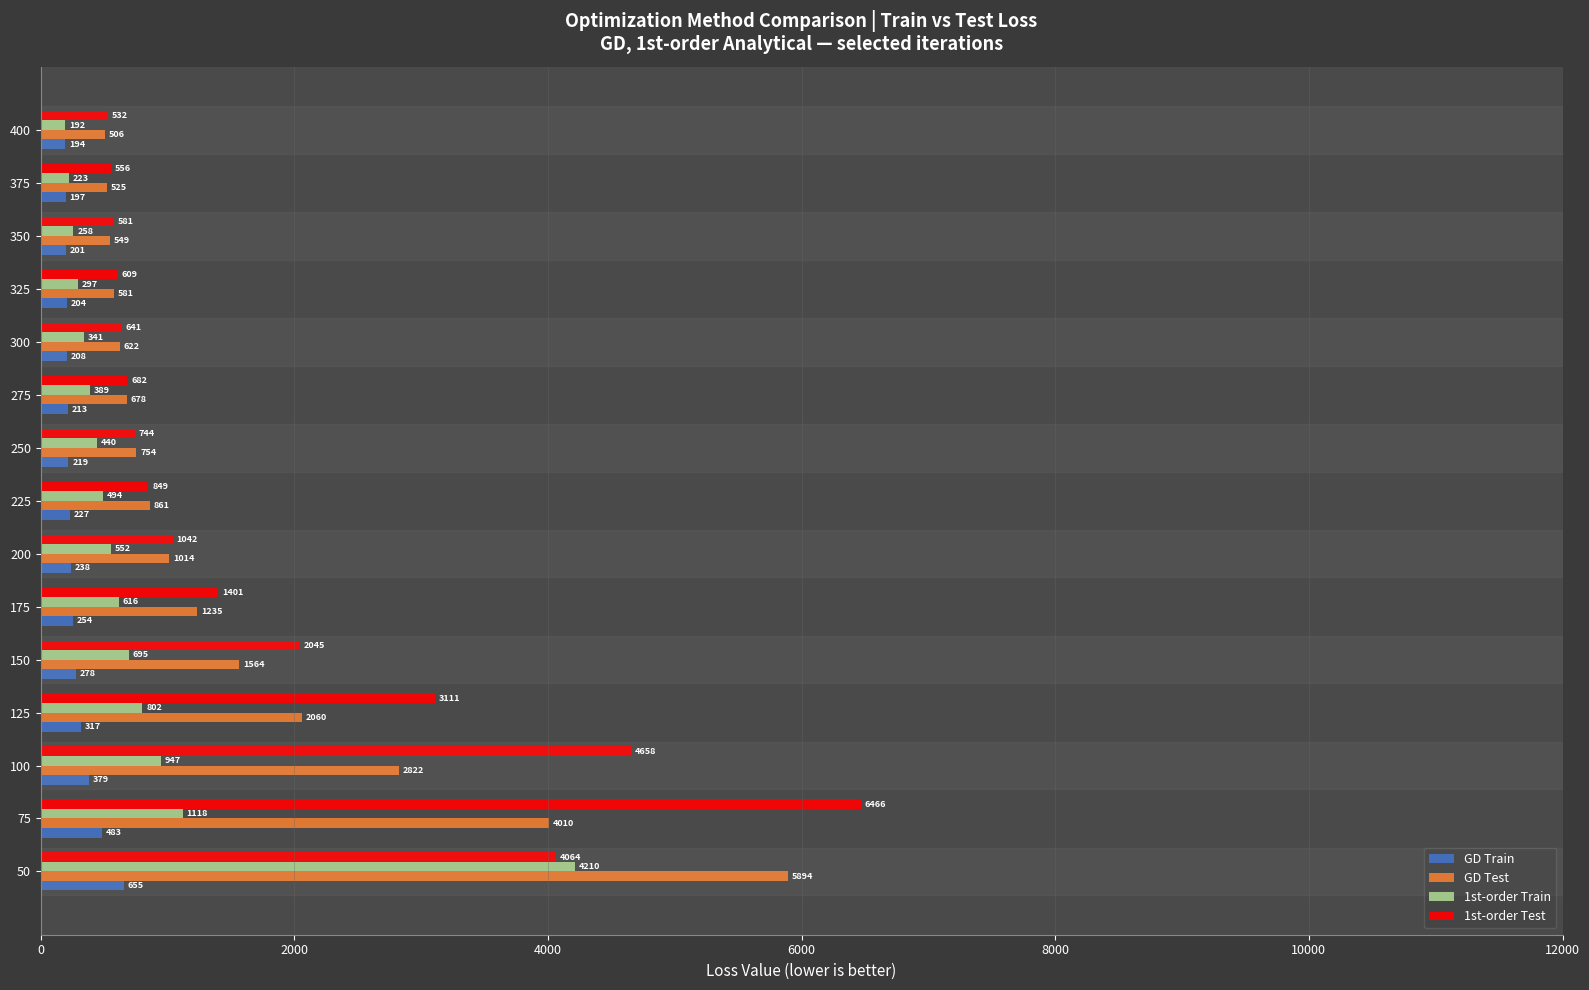

What are all the series names shown in the legend?

GD Train, GD Test, 1st-order Train, 1st-order Test